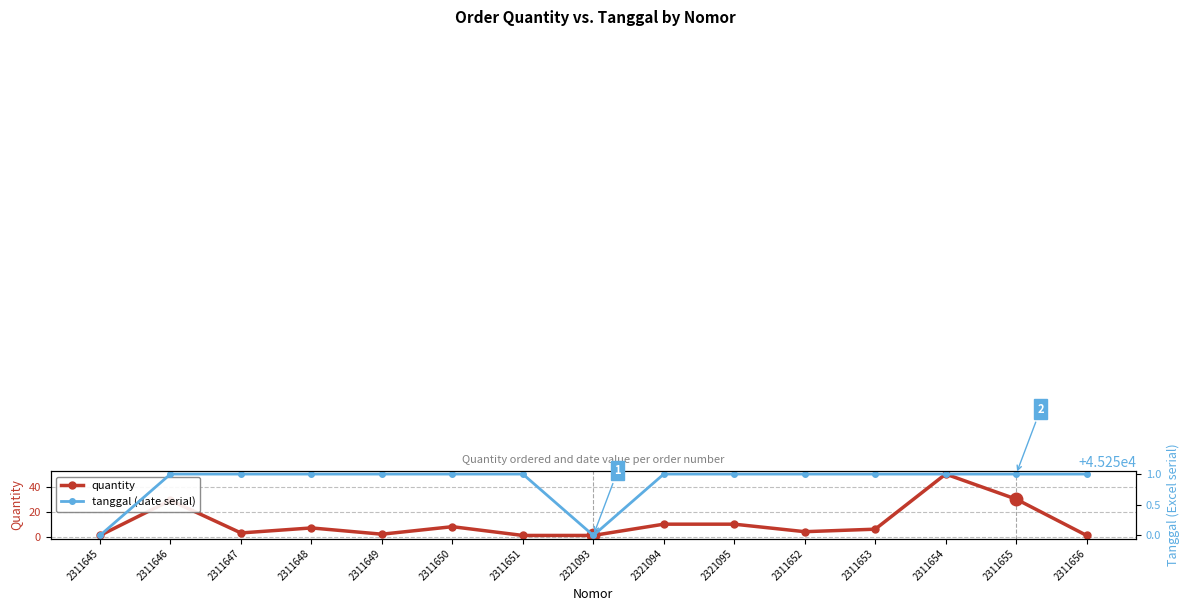

Which has a higher value, 2311649 or 2311645?

2311649